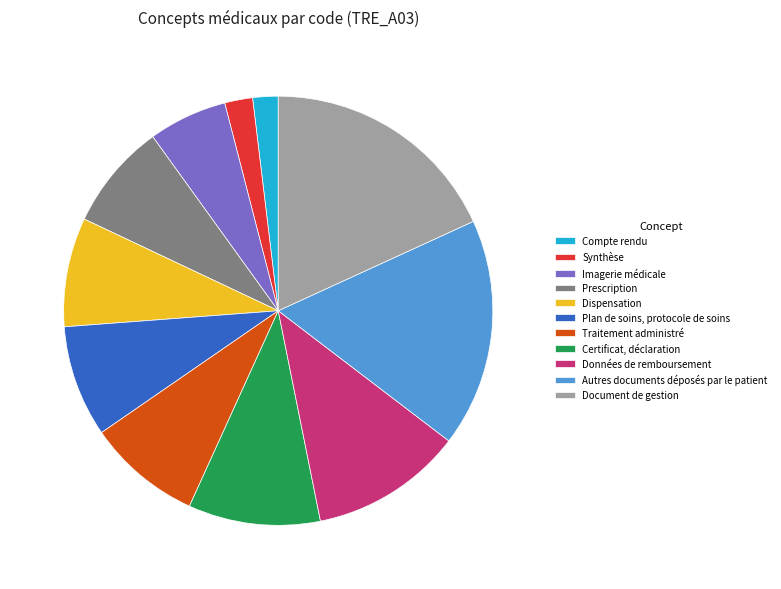

Does Autres documents déposés par le patient represent more than half of the total?

No